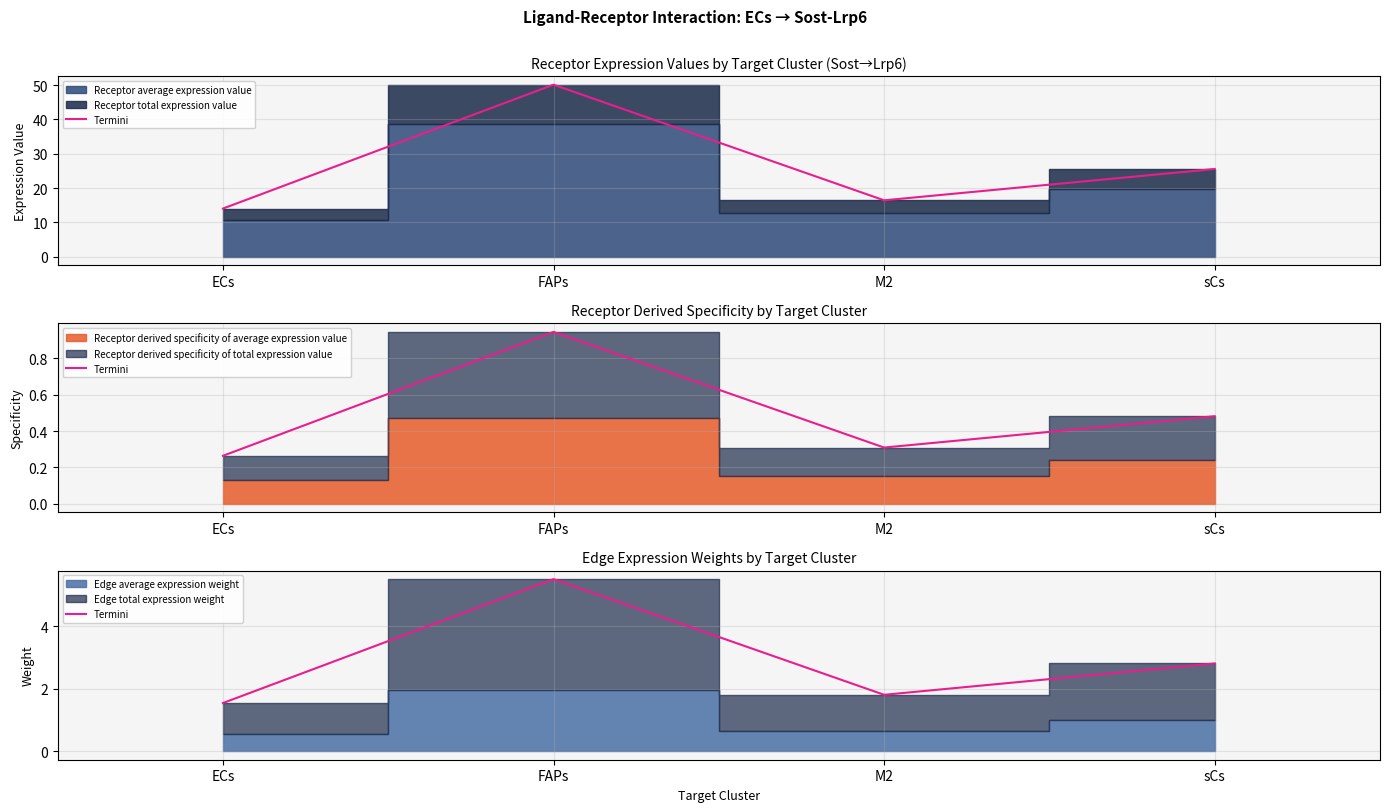

Reading left to right, extract all data points from this chart.

ECs=1.5	FAPs=5.5	M2=1.8	sCs=2.8